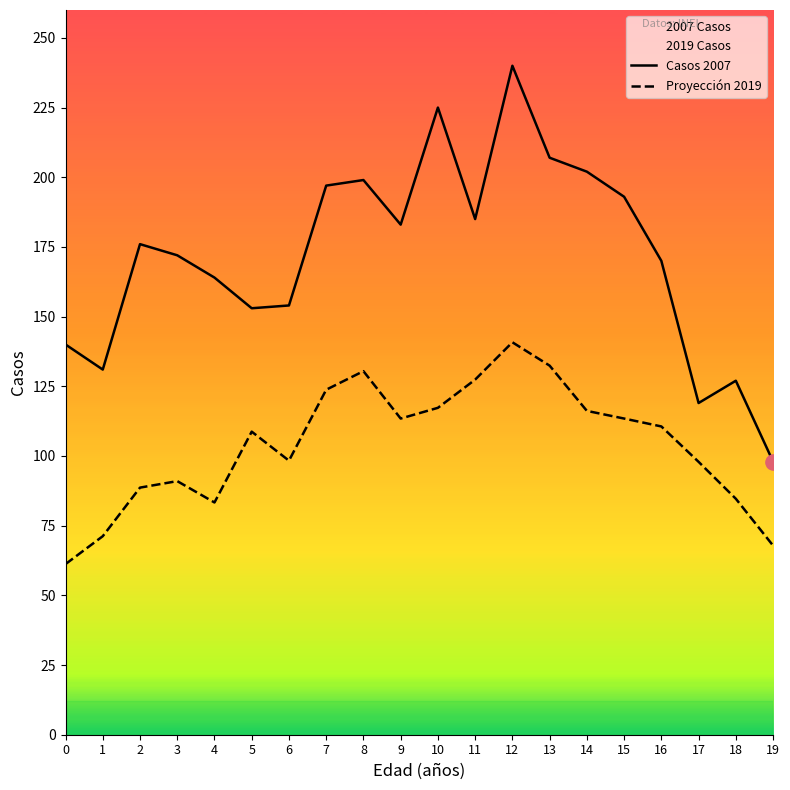

At how many categories does at least one series exceed 139?

16